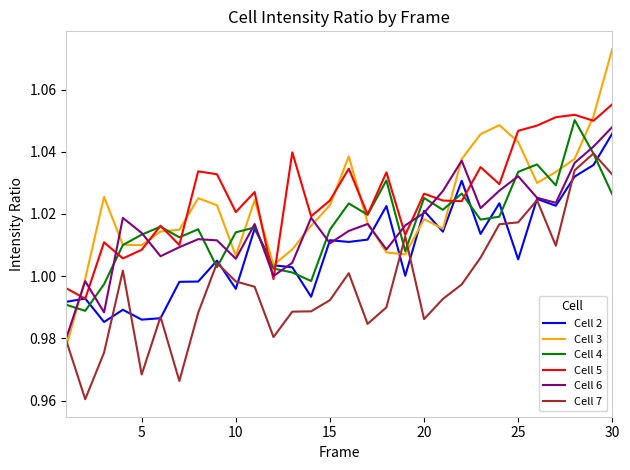

Does the chart have visible grid lines?

No